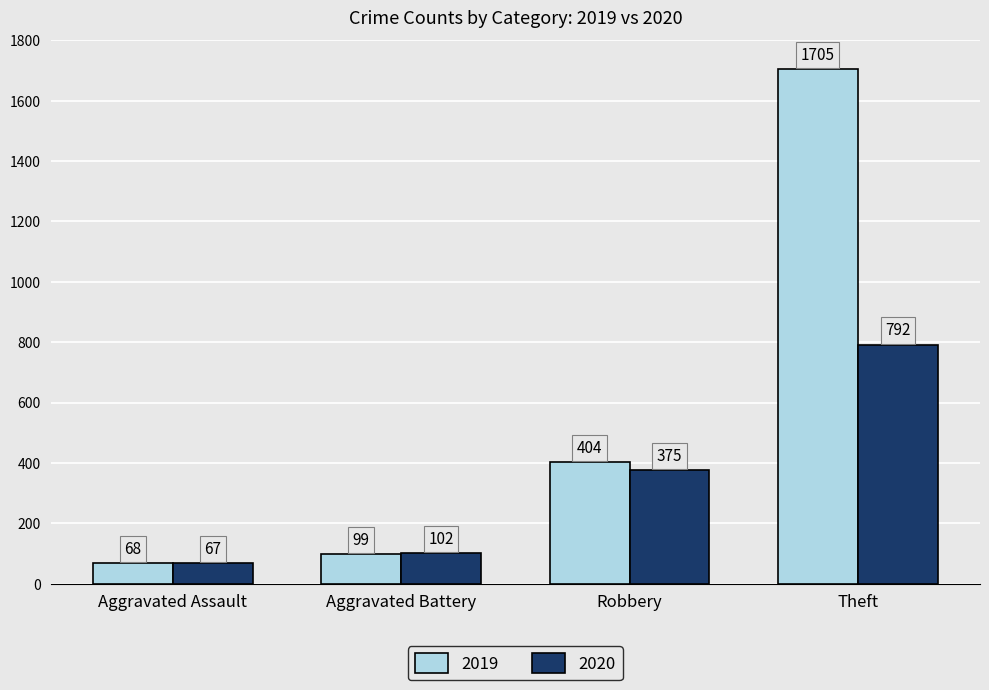

True or false: 2019 has a value of 1705 at Theft.

True